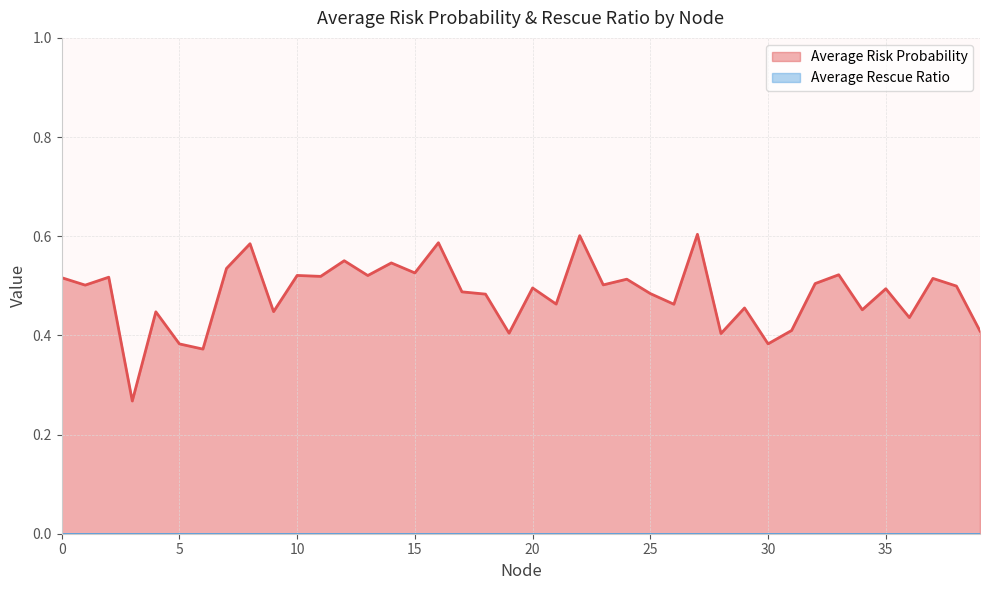

Reading left to right, what are all the values shown in this chart?

0=0.5	1=0.5	2=0.5	3=0.3	4=0.4	5=0.4	6=0.4	7=0.5	8=0.6	9=0.4	10=0.5	11=0.5	12=0.6	13=0.5	14=0.5	15=0.5	16=0.6	17=0.5	18=0.5	19=0.4	20=0.5	21=0.5	22=0.6	23=0.5	24=0.5	25=0.5	26=0.5	27=0.6	28=0.4	29=0.5	30=0.4	31=0.4	32=0.5	33=0.5	34=0.5	35=0.5	36=0.4	37=0.5	38=0.5	39=0.4